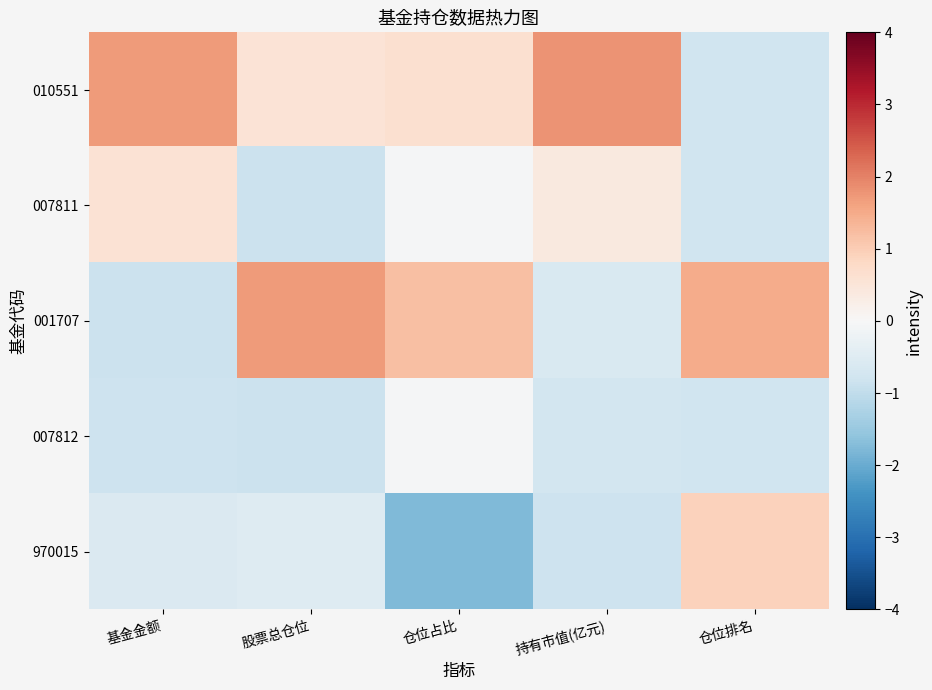

Rank the series at 基金金额 from lowest to highest value.

001707, 007812, 970015, 007811, 010551